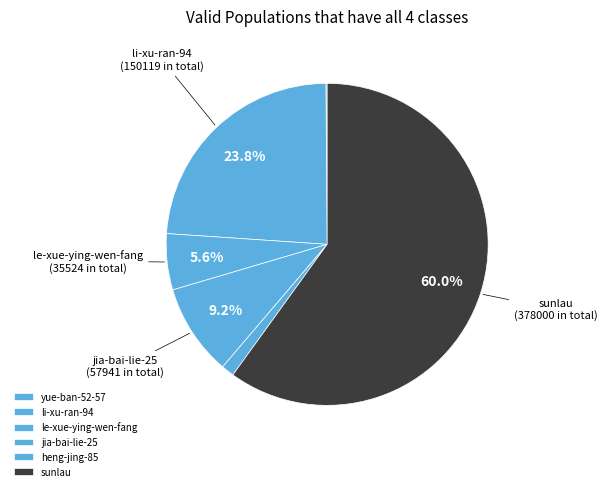

Count the number of slices in the pie.

6